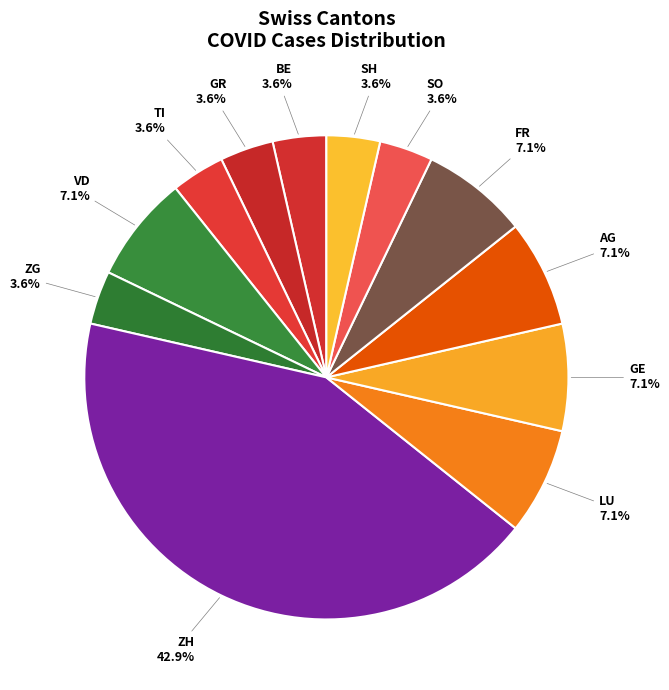

How many segments does this pie chart have?

12